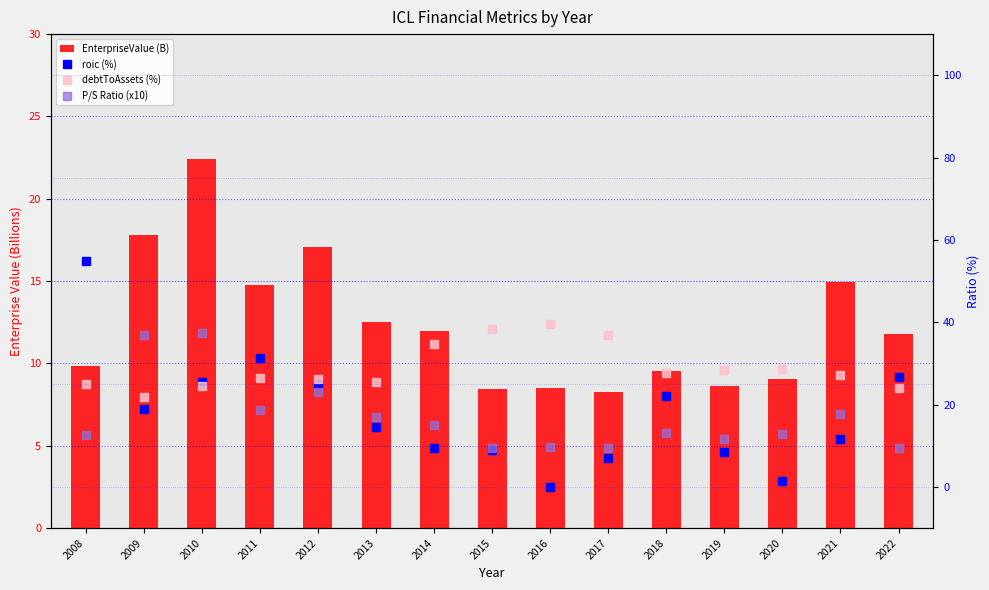

Which series has the widest spread of values?

roic (%)